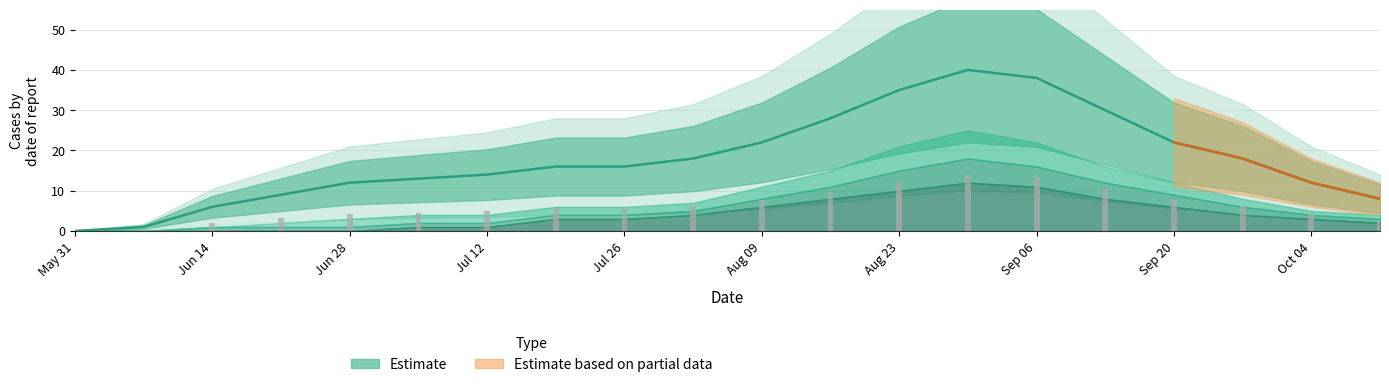

The value of Estimate at Jul 26 is 7. True or false?

False